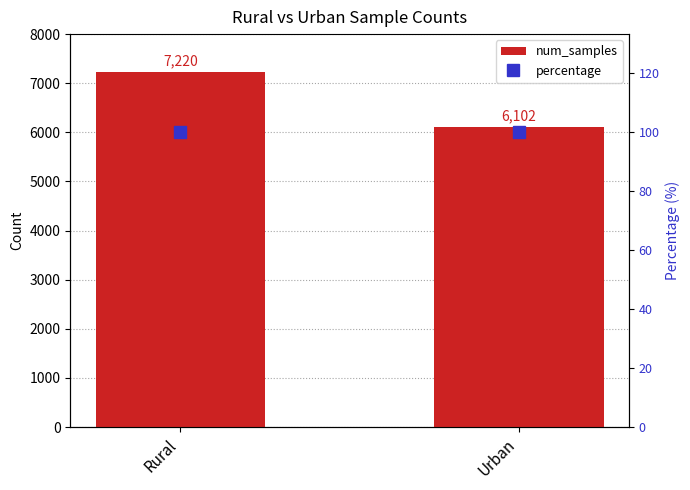

Rank the series by their average value, from lowest to highest.

percentage, num_samples